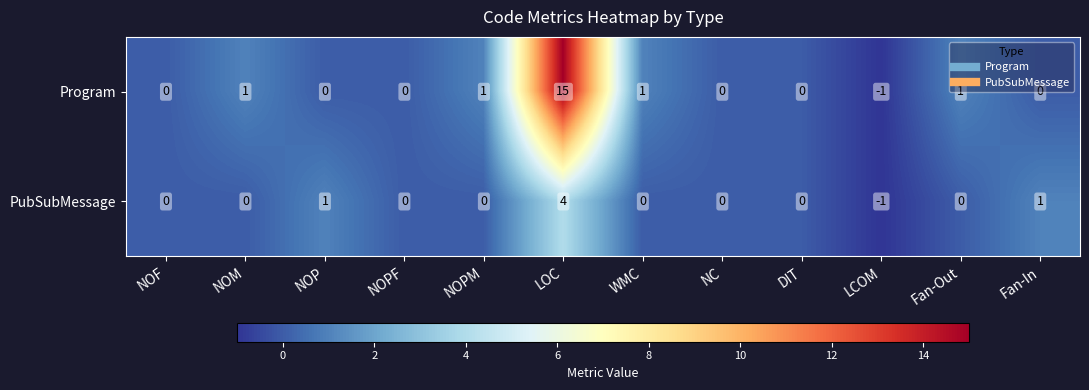

What is the difference between the maximum and minimum values in the PubSubMessage series?

5